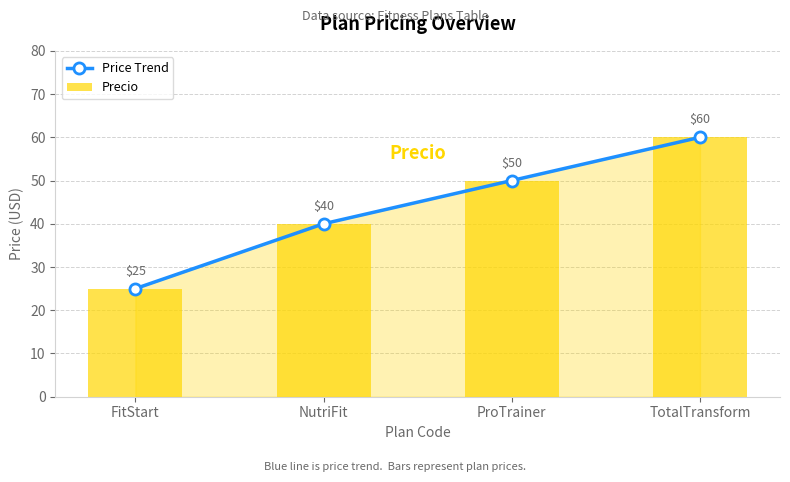

Which series has the largest total across all categories?

Price Trend